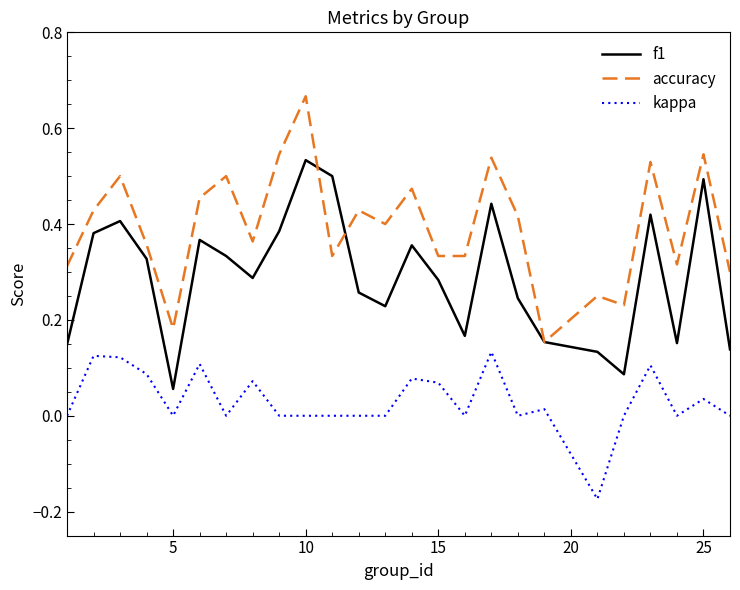

What is the sum of all f1 values?

7.3